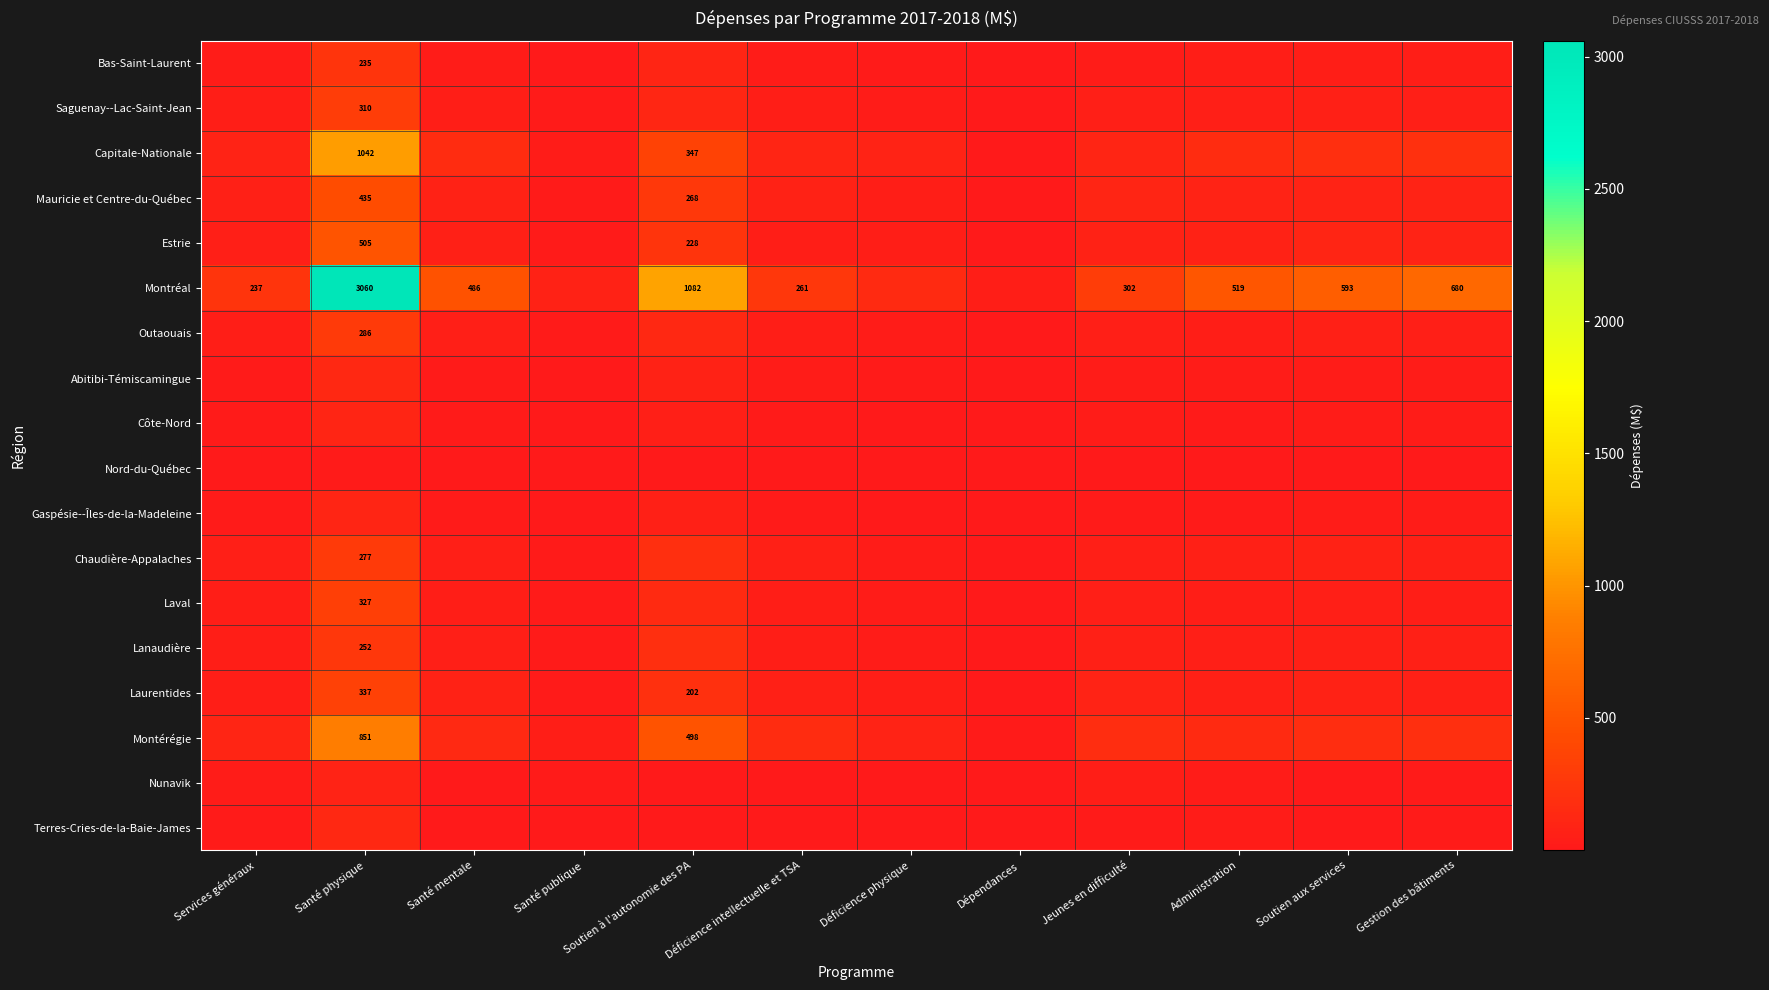

What is the approximate value of Chaudière-Appalaches at Administration?

65.5